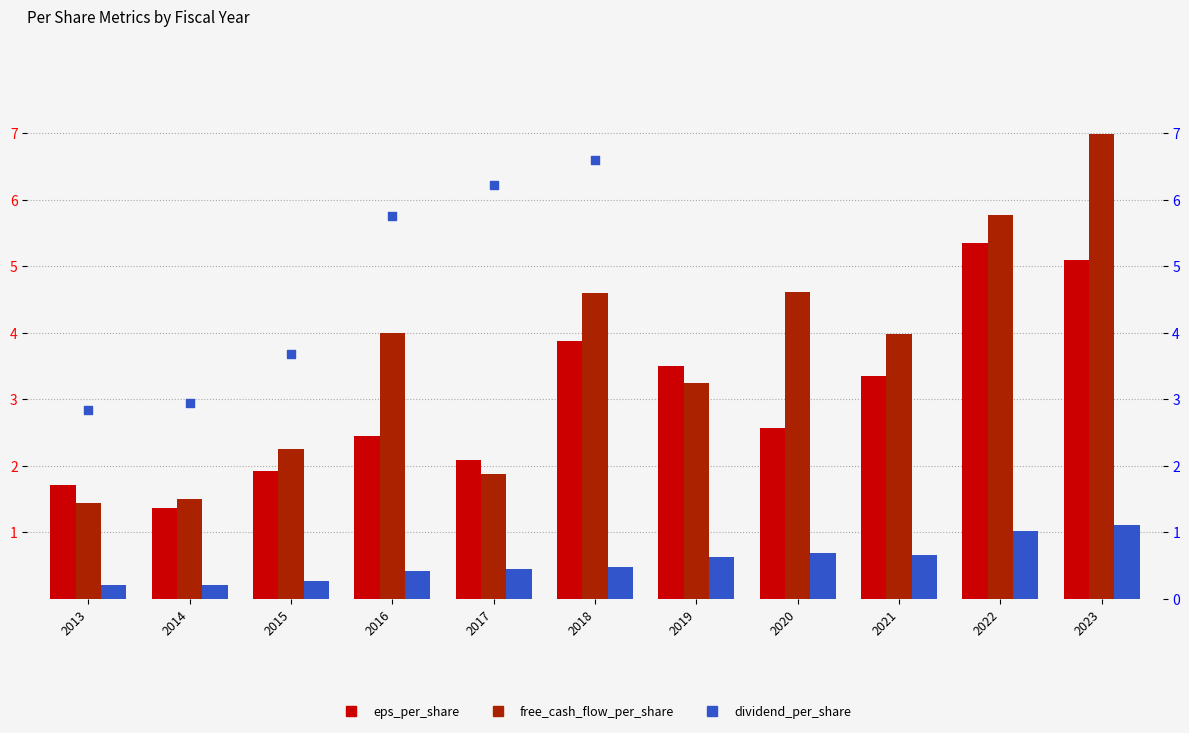

Which series contains the lowest Y value?

dividend_per_share